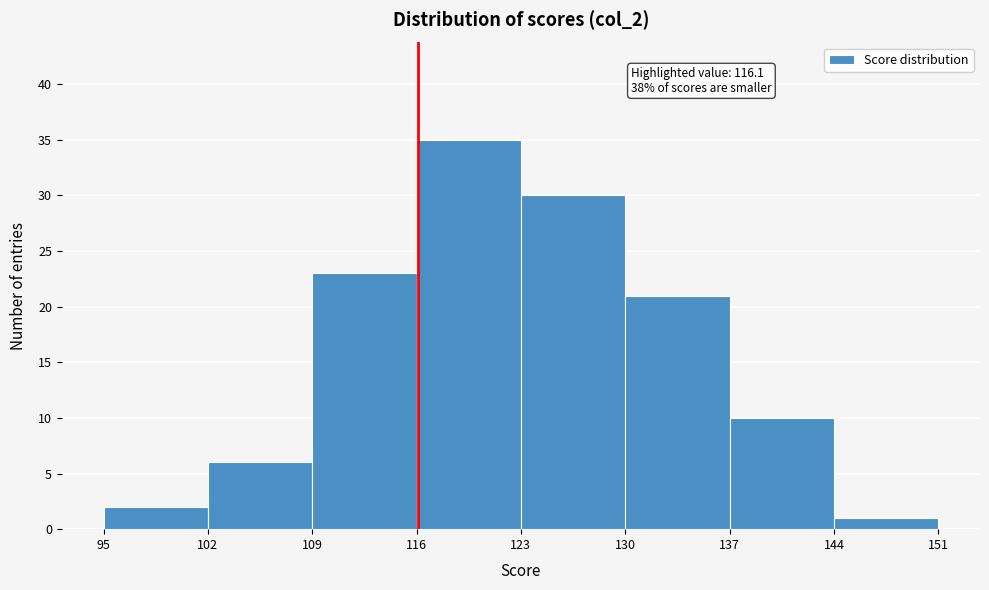

Which range on the x-axis has the tallest bar?

116 to 123